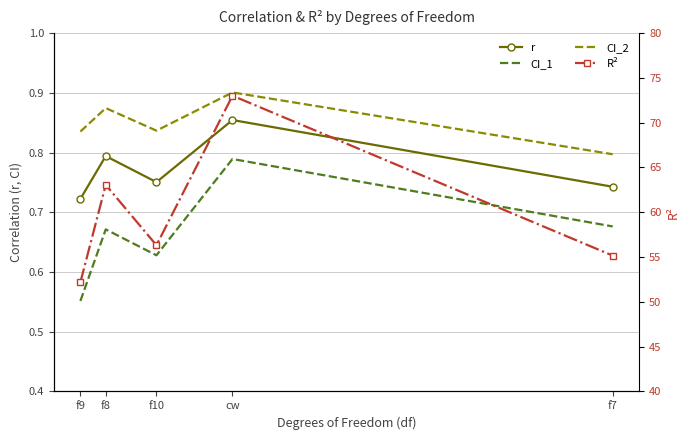

True or false: CI_2 has more than 0 points higher than both neighbors.

True